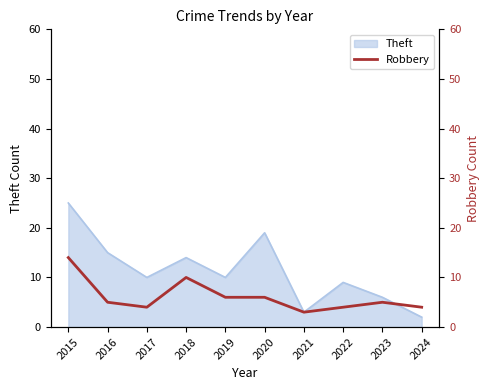

What is the value of the 3rd point from the left?

4